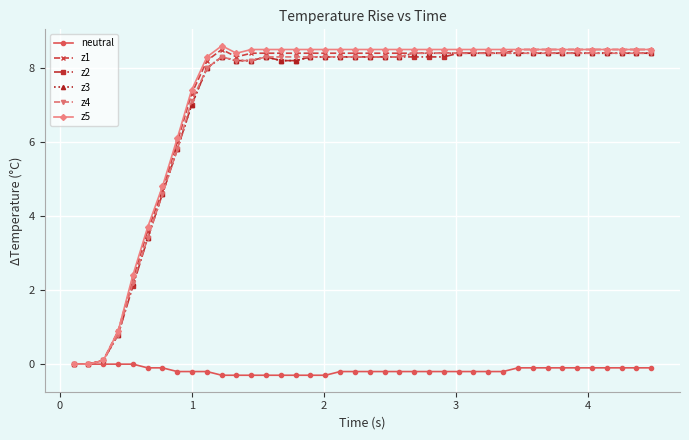

What is the maximum value shown in the chart?

8.6